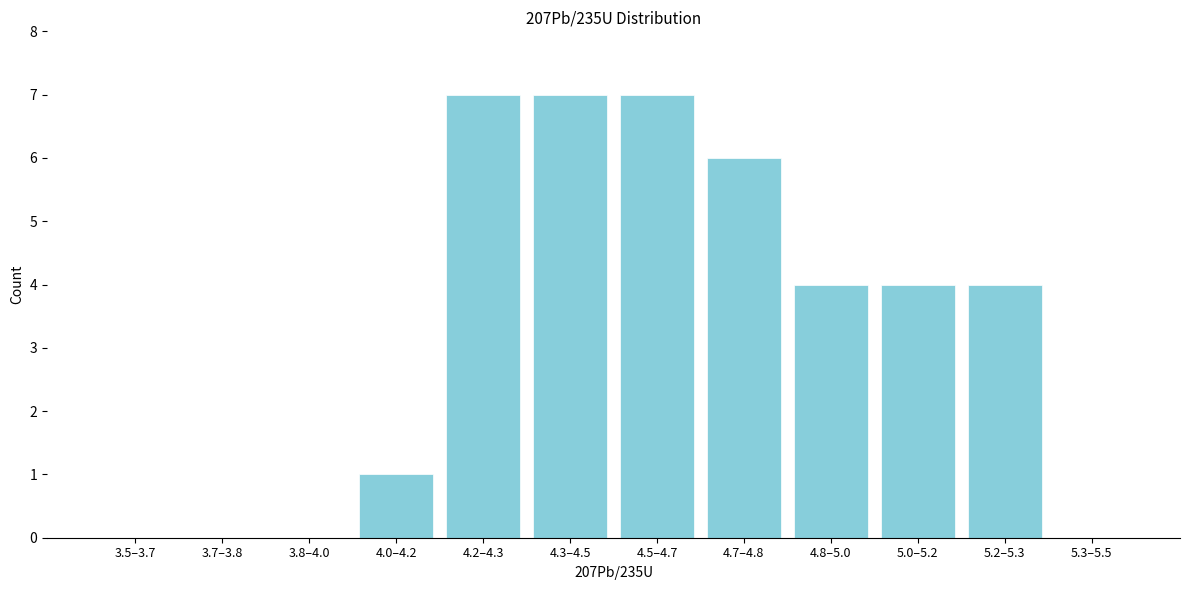

Reading left to right, what are all the values shown in this chart?

3.5–3.7=0	3.7–3.8=0	3.8–4.0=0	4.0–4.2=1	4.2–4.3=7	4.3–4.5=7	4.5–4.7=7	4.7–4.8=6	4.8–5.0=4	5.0–5.2=4	5.2–5.3=4	5.3–5.5=0